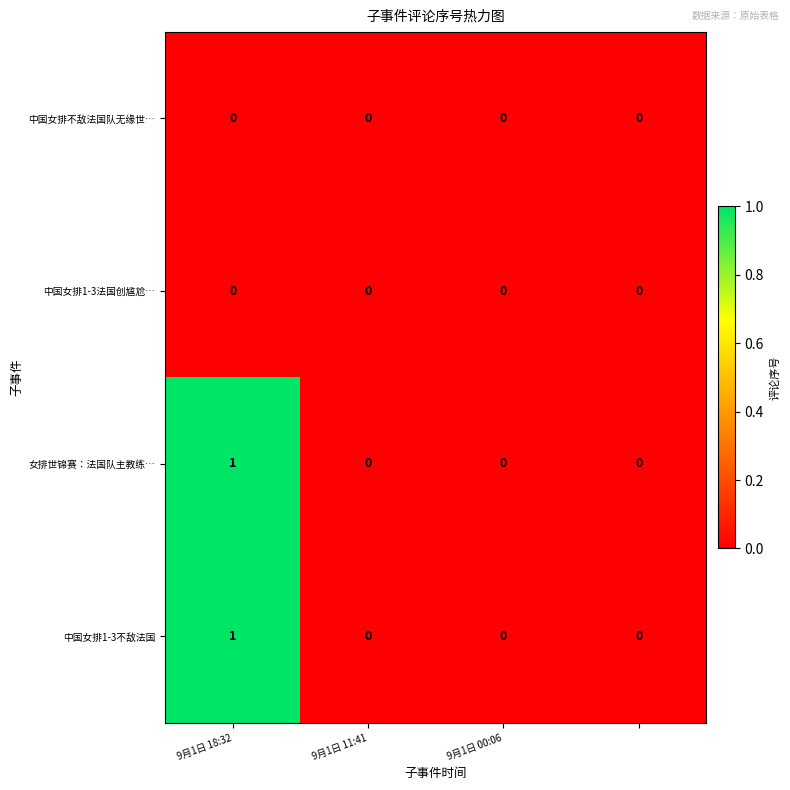

Count the 中国女排1-3不敌法国 values in the range 0 to 1.

4